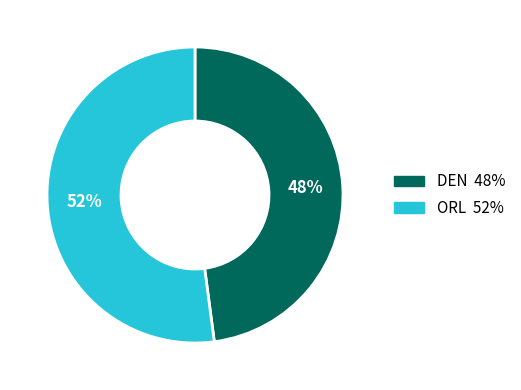

Count the number of slices in the pie.

2